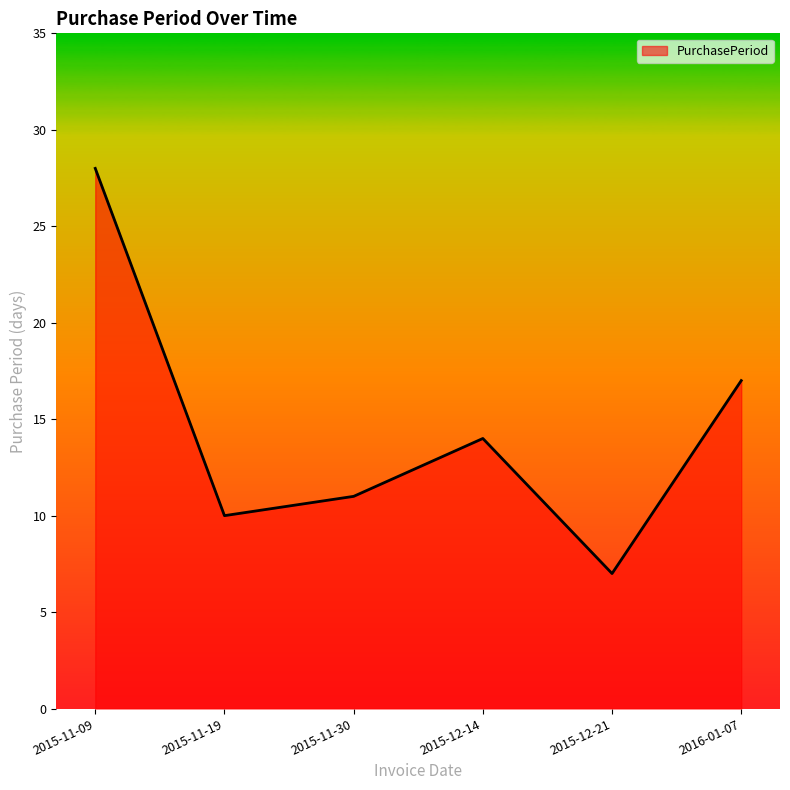

The chart shows a value of 39 at 2015-11-09. True or false?

False